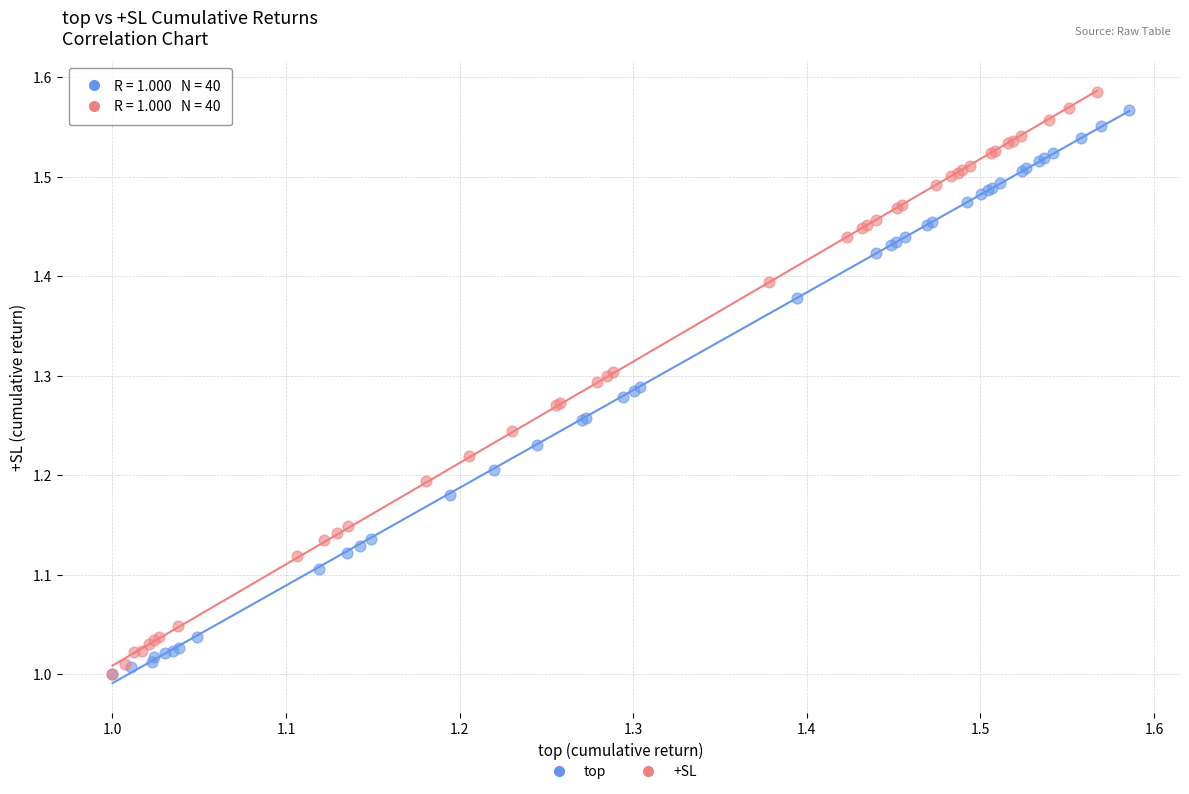

What are all the series names shown in the legend?

top, +SL